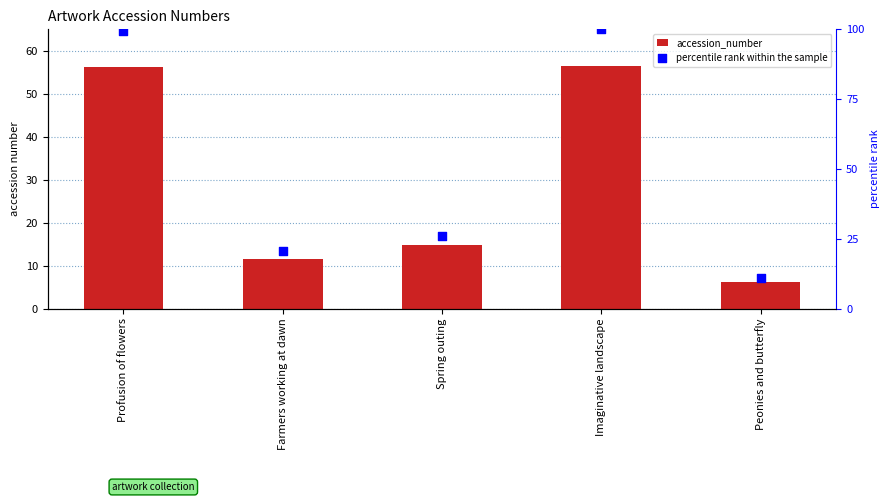

Is the value of accession_number at Imaginative landscape greater than the value of percentile rank within the sample at Imaginative landscape?

No